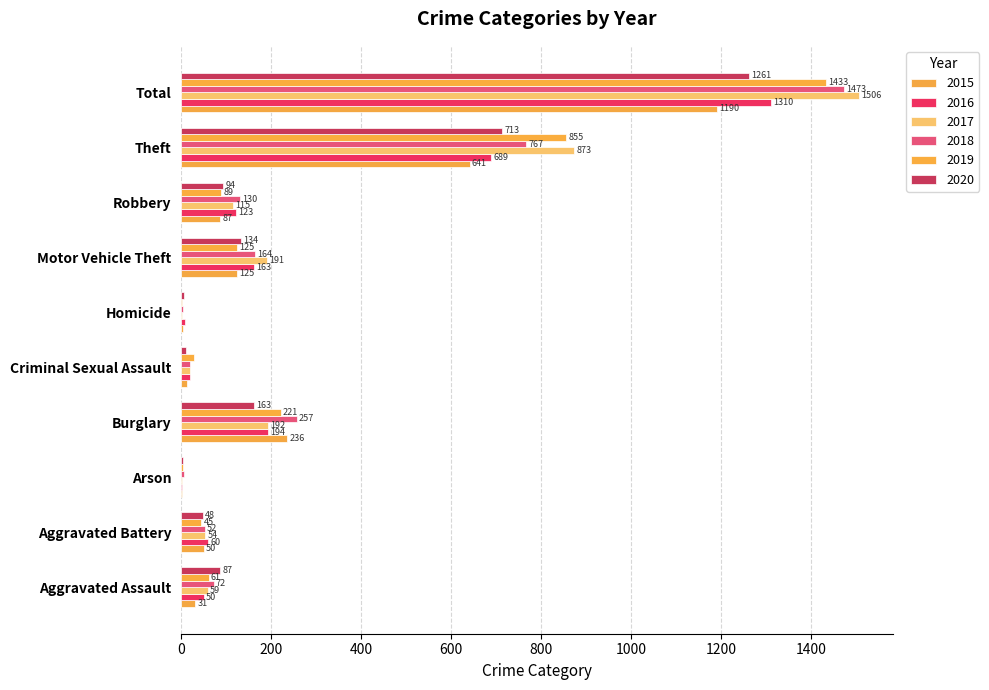

Count the number of categories in the chart.

10